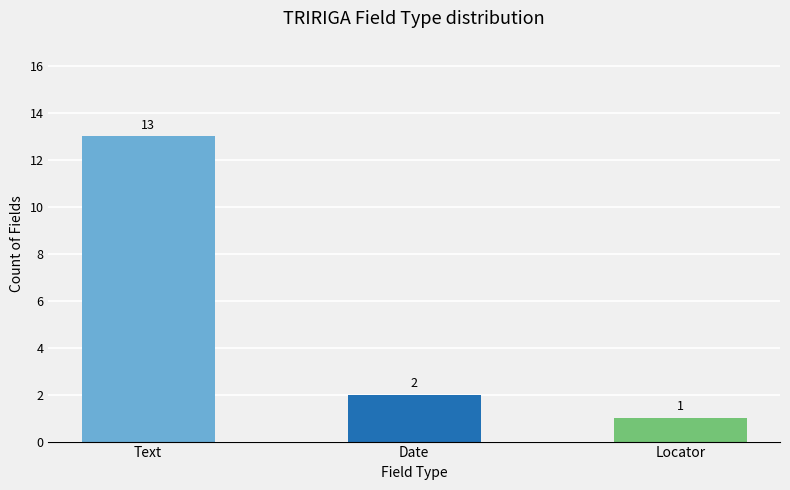

Where does the data first go above 2?

Text